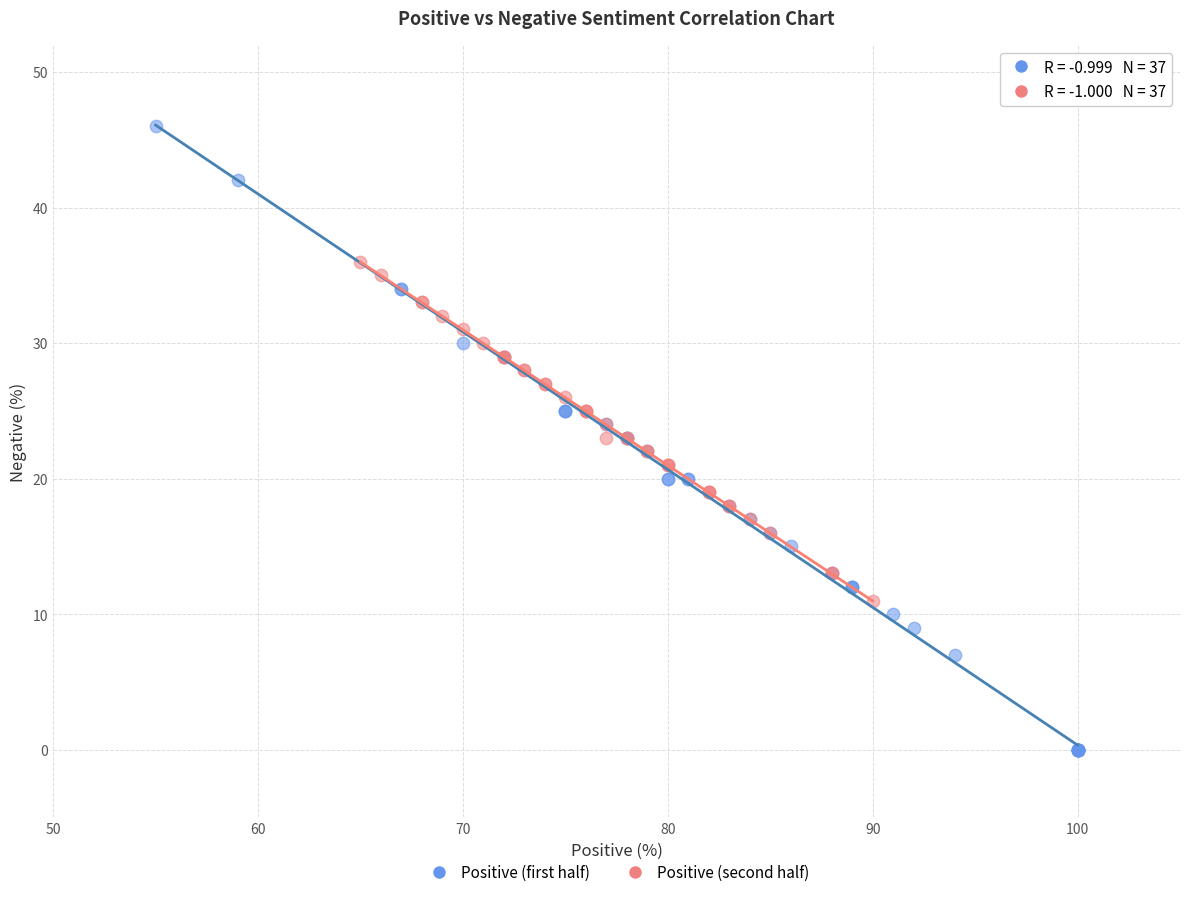

What are all the series names shown in the legend?

Positive (first half), Positive (second half)